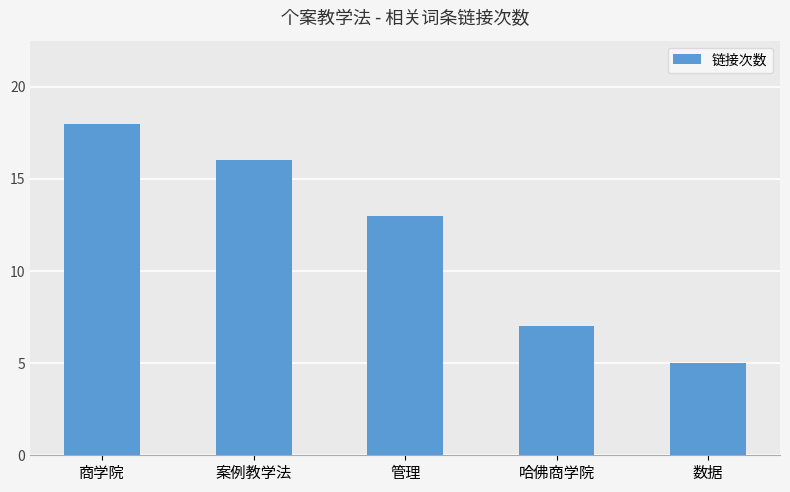

What is the smallest value displayed?

5